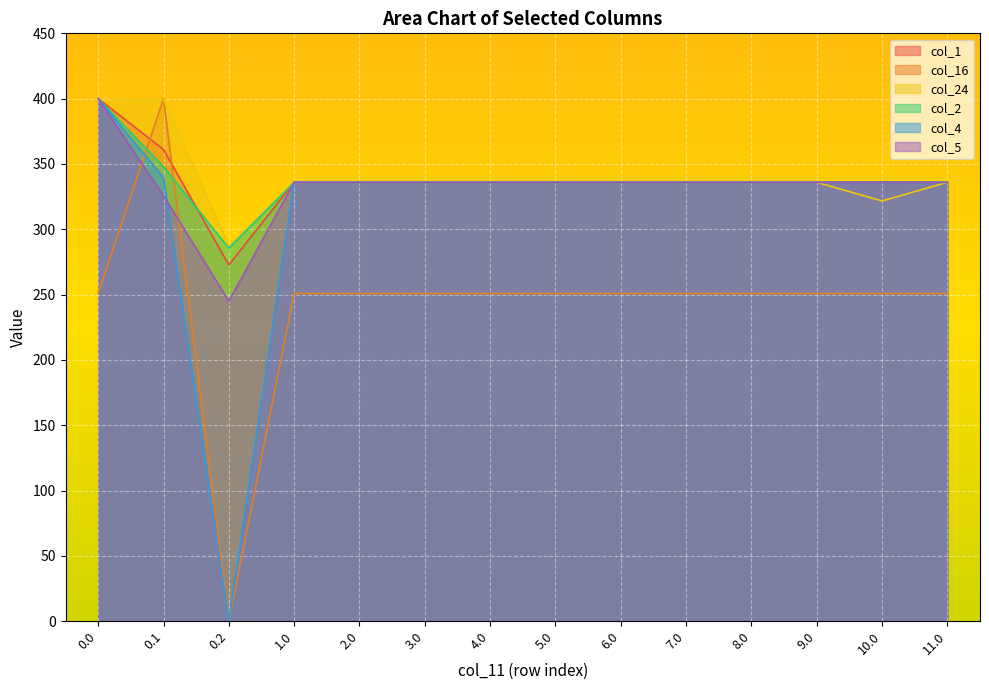

List the series in order of their peak value, lowest first.

col_1, col_16, col_24, col_2, col_4, col_5